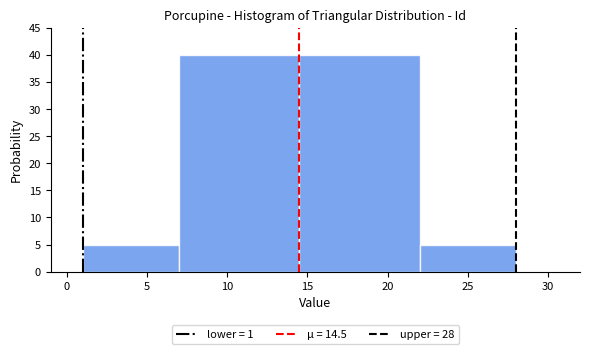

What is the height of the bar covering 7.0 to 14.5 on the x-axis? The values are not printed on the chart, so give them approximately, as read against the axis.

40